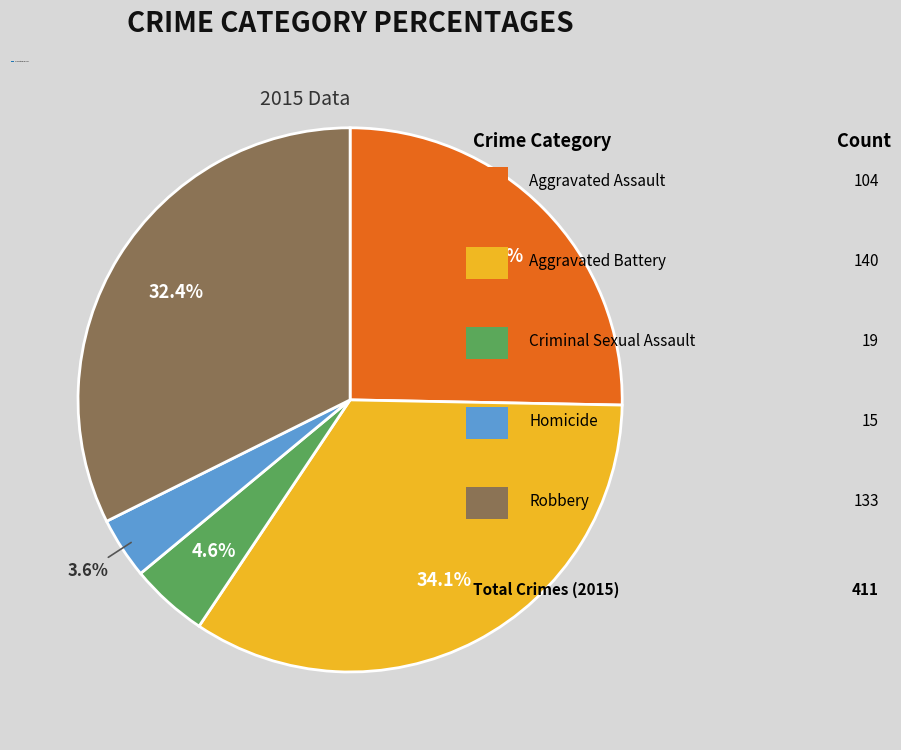

Is there any slice that represents more than half of the pie?

No